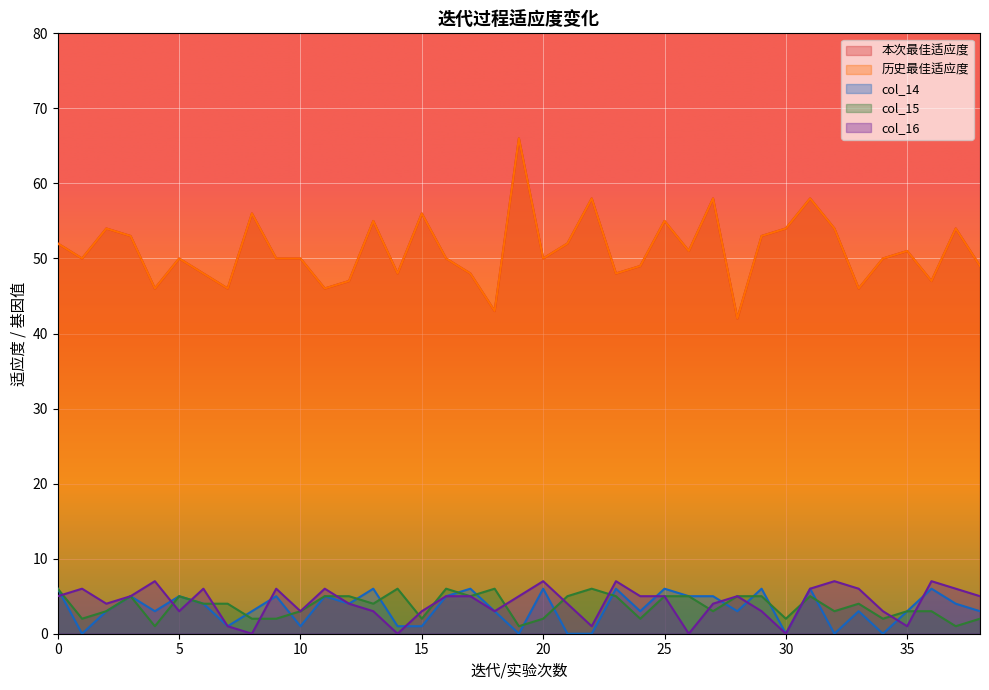

What is the greatest value displayed?

66